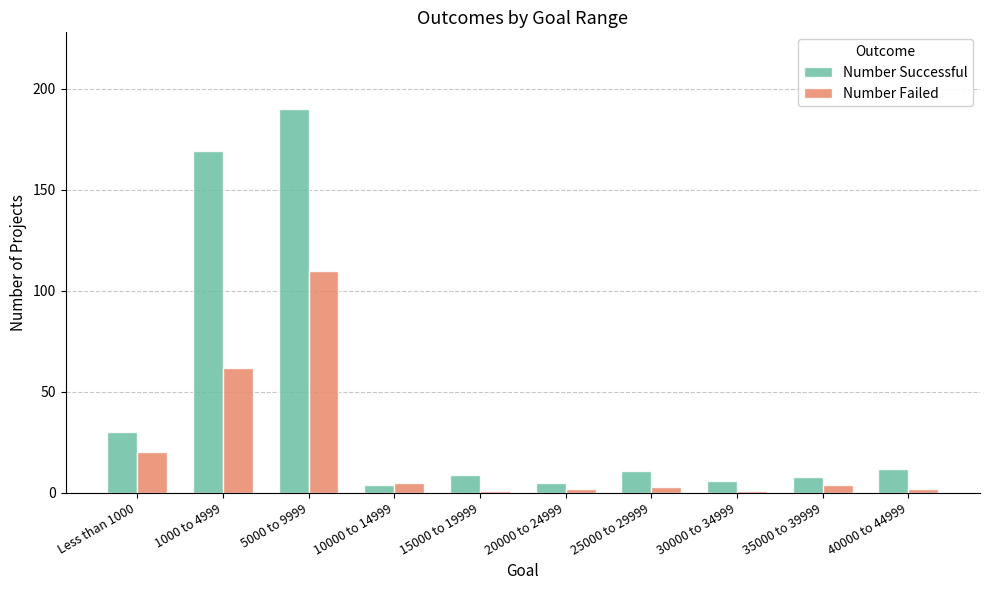

Reading left to right, list all the values displayed in this chart.

Number Successful: 30	169	190	4	9	5	11	6	8	12
Number Failed: 20	62	110	5	1	2	3	1	4	2